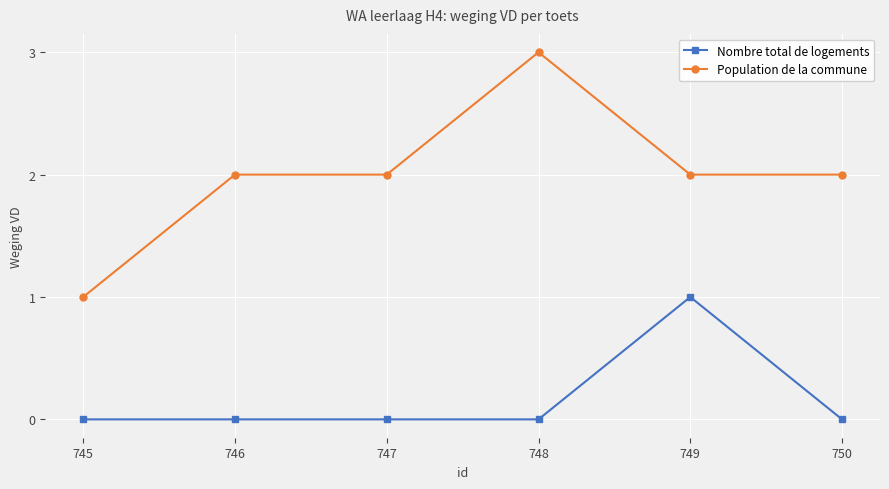

The value of Population de la commune at 749 is 3. True or false?

False